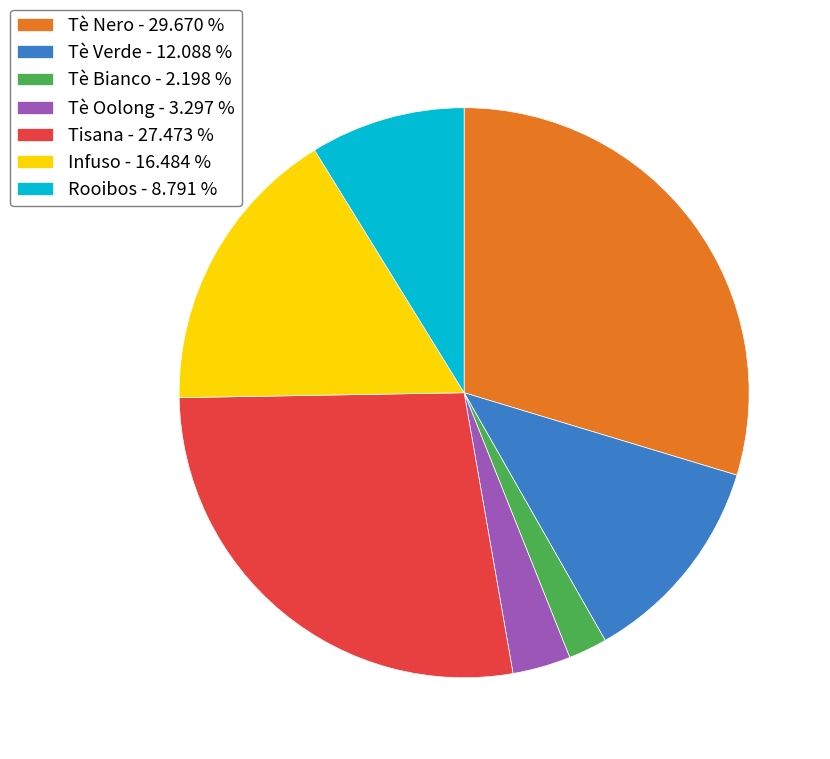

Is there any slice that represents more than half of the pie?

No